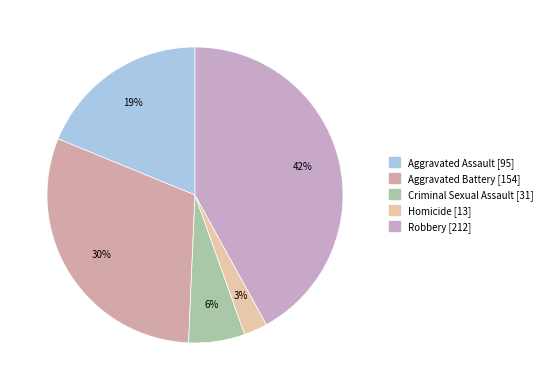

Rank the categories by value from highest to lowest.

Robbery, Aggravated Battery, Aggravated Assault, Criminal Sexual Assault, Homicide